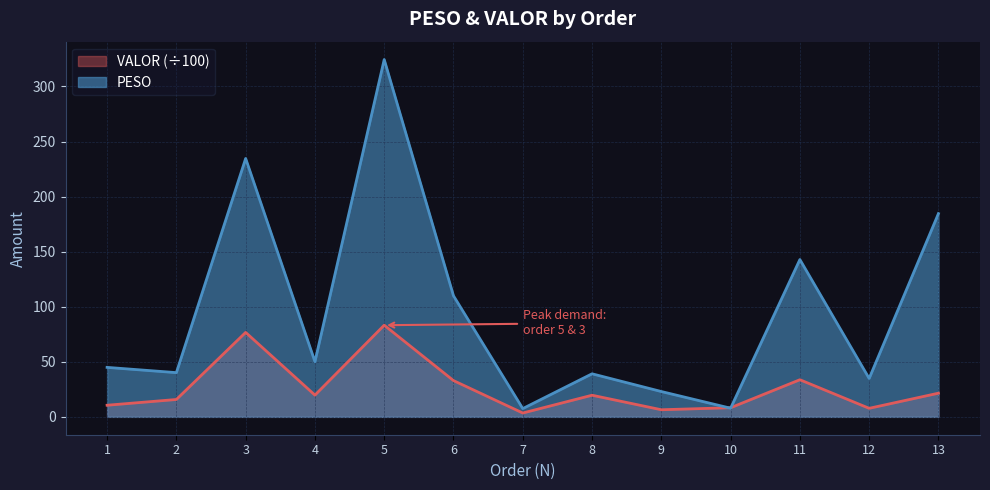

How many times do PESO and VALOR cross each other?

2